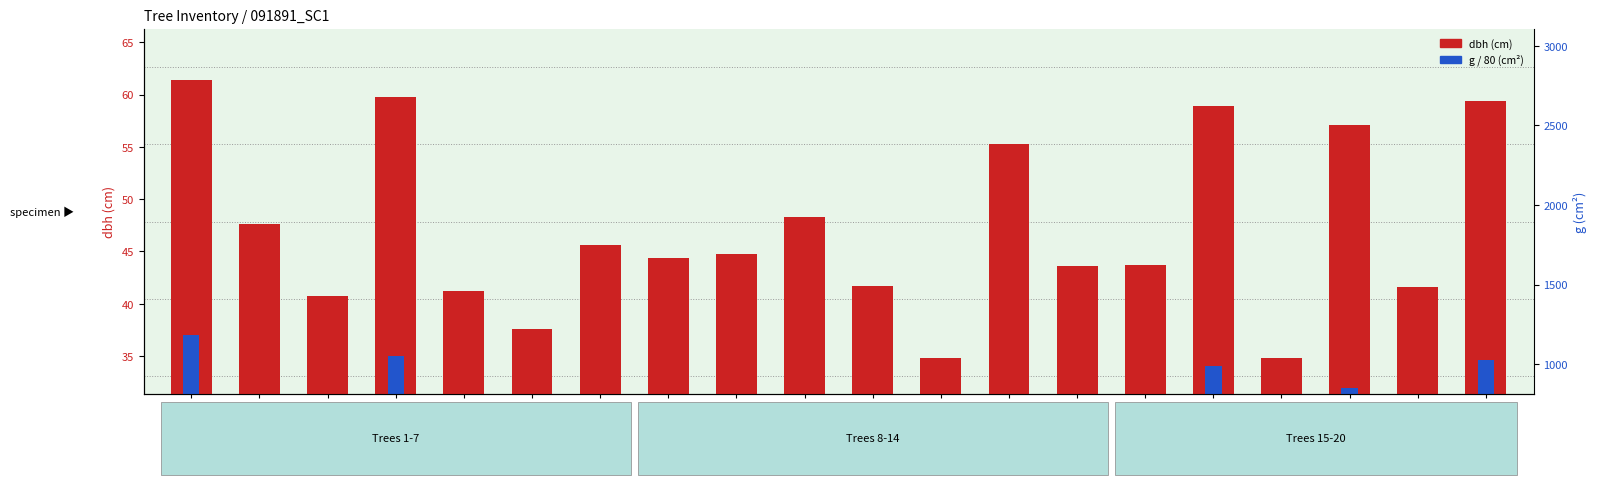

Which series changed the most between 91891015 and 91891017?

dbh (cm)